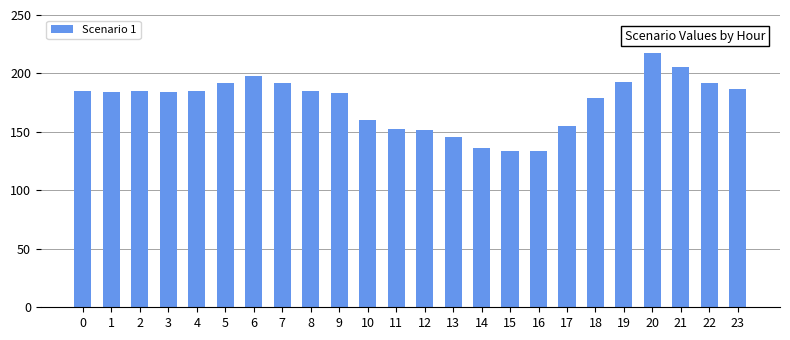

What is the value of the 3rd bar from the left?

184.6